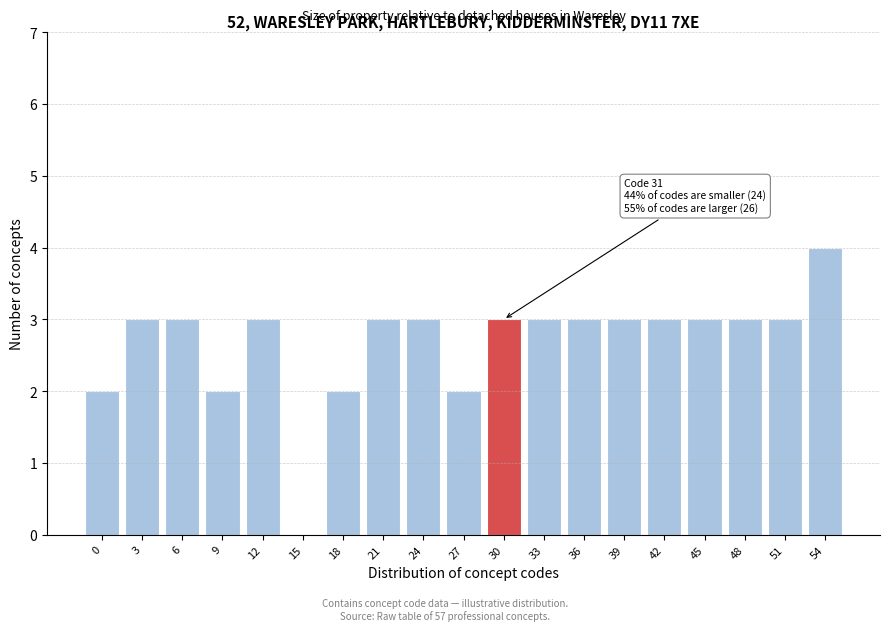

Reading left to right, what are all the values shown in this chart?

0=2	3=3	6=3	9=2	12=3	15=0	18=2	21=3	24=3	27=2	30=3	33=3	36=3	39=3	42=3	45=3	48=3	51=3	54=4